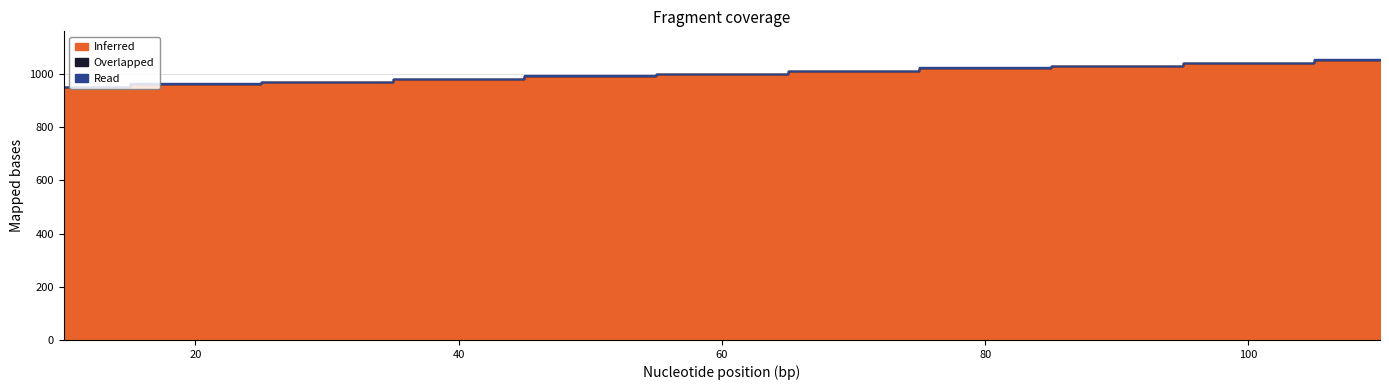

True or false: Read and Overlapped cross at least once.

False